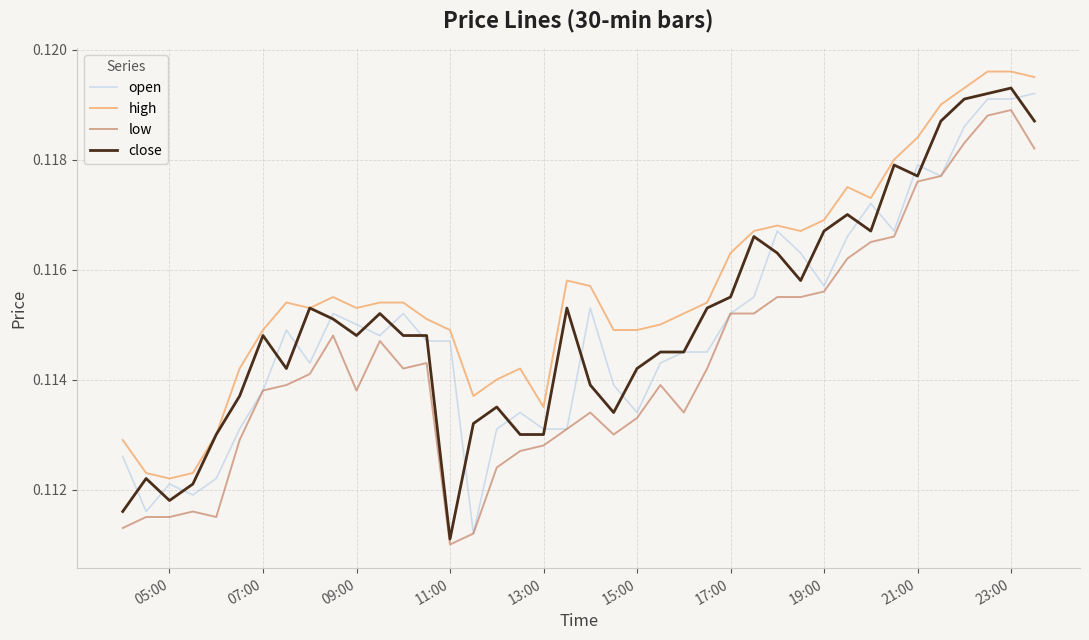

Is this an area chart (filled region under the line)?

No